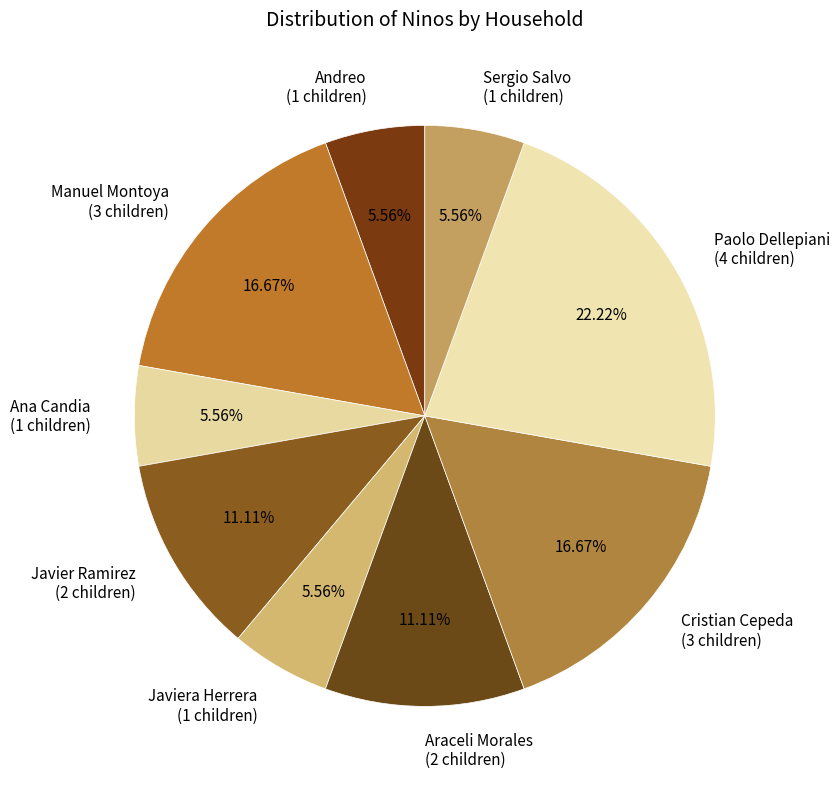

Is there any slice that represents more than half of the pie?

No